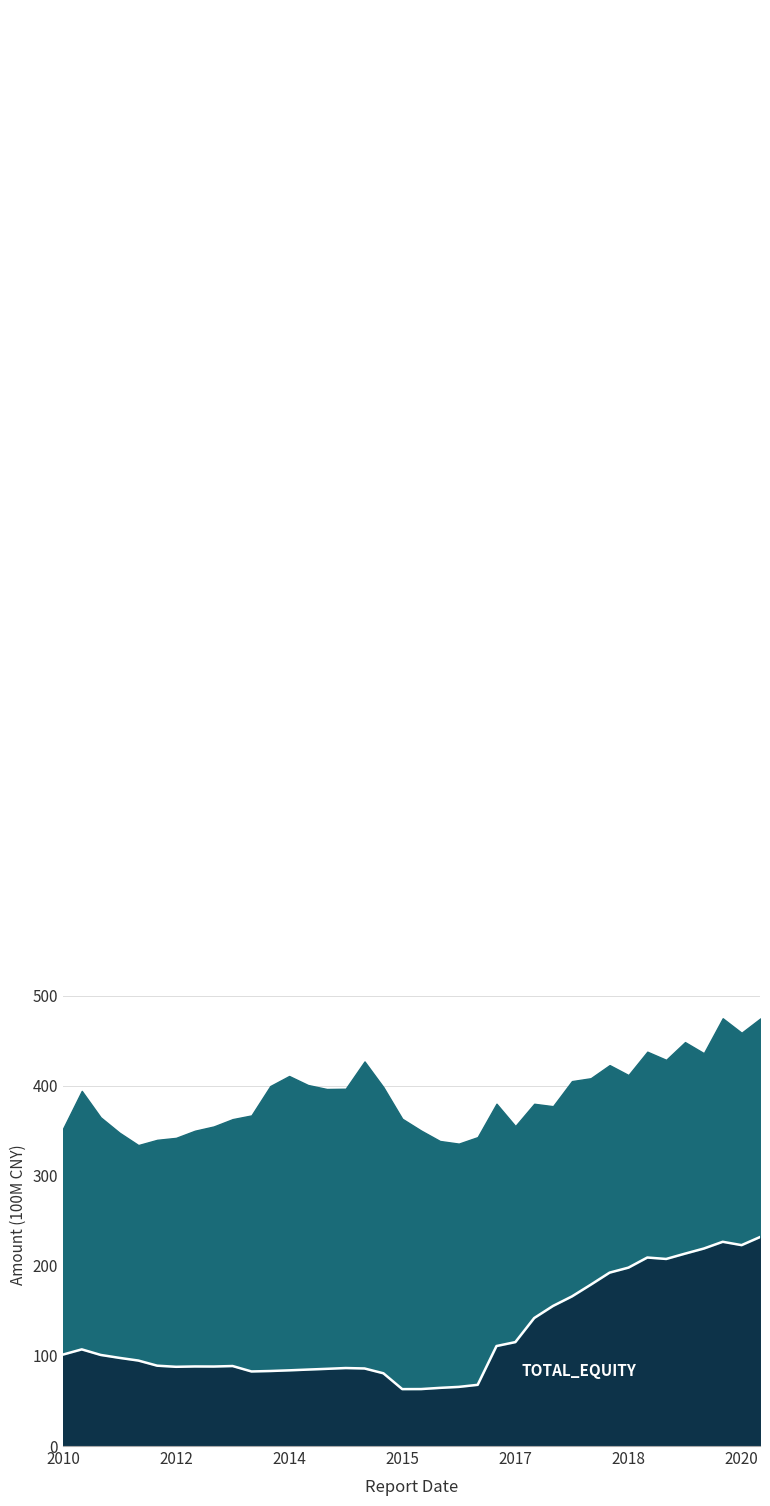

What is the difference between the maximum and minimum values?

169.1